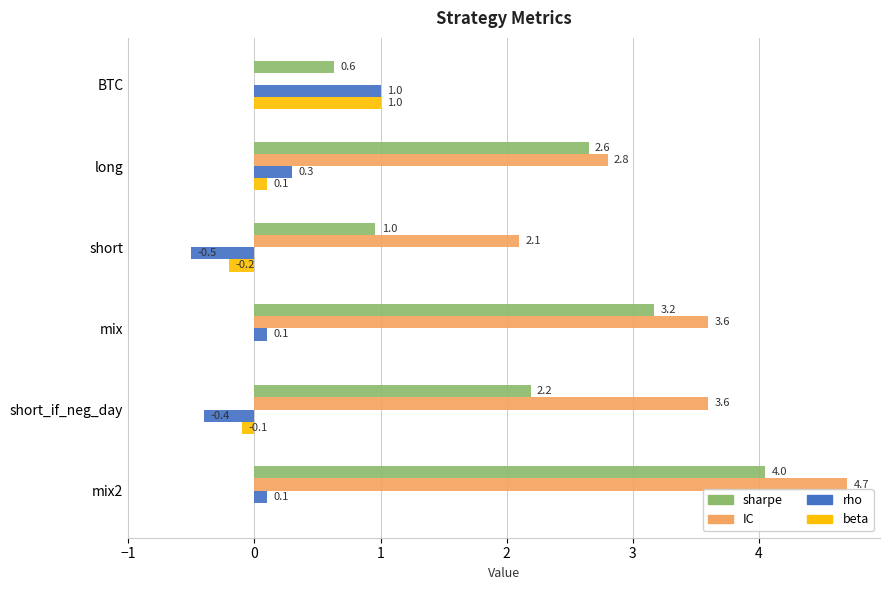

Count the number of data series in this chart.

4